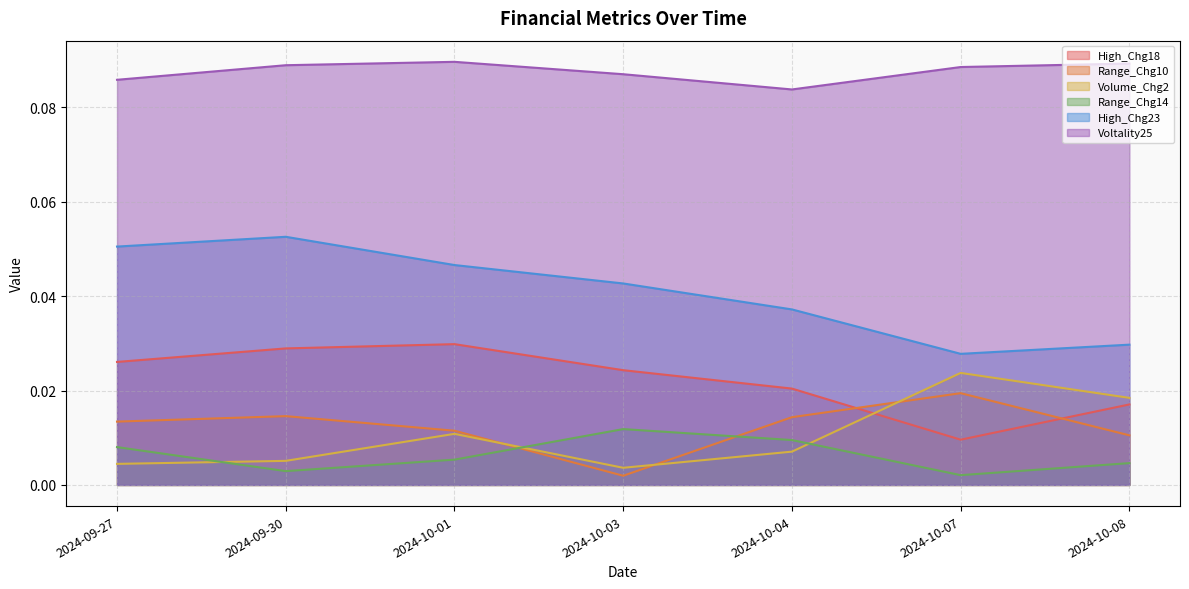

How many times do Range_Chg10 and Range_Chg14 cross each other?

2